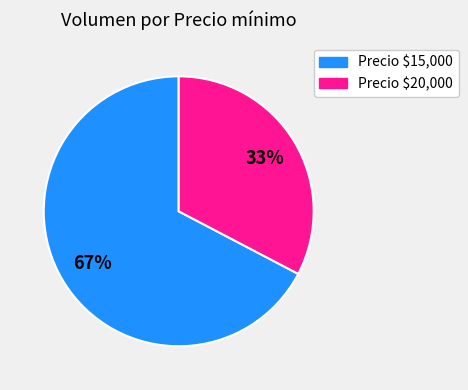

Does any single category account for the majority?

Yes